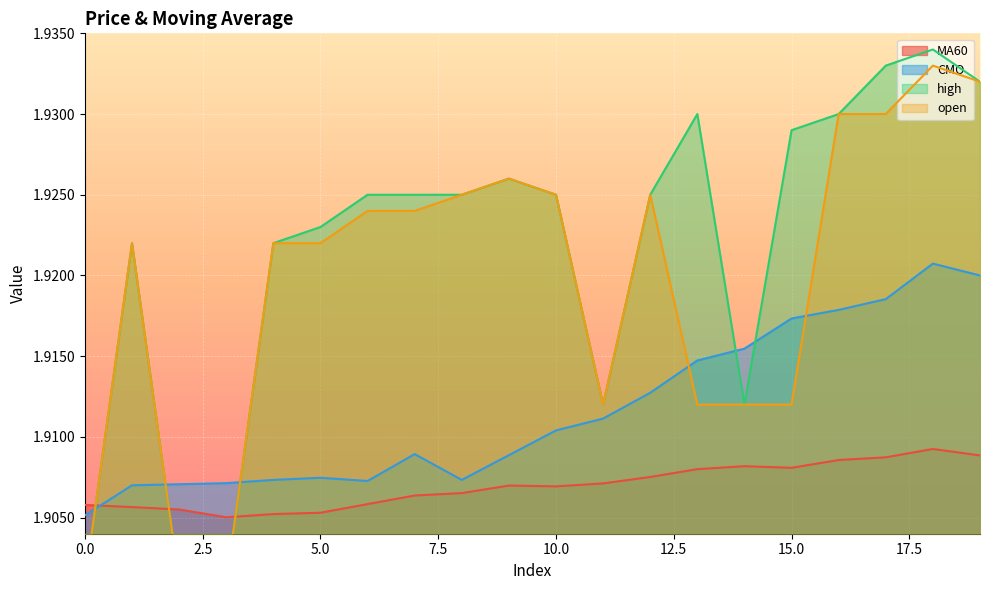

Between 14 and 11, which is larger?

14